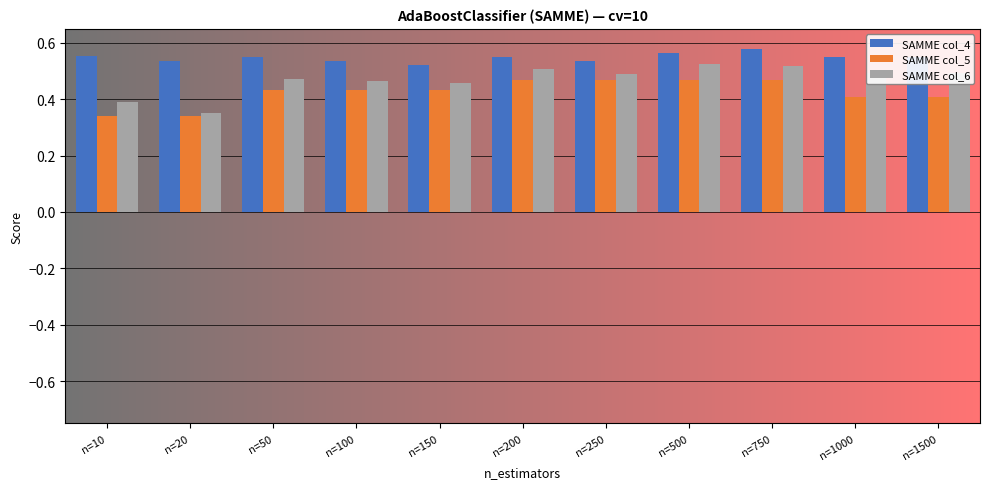

List the series in order of their overall mean, lowest first.

SAMME col_5, SAMME col_6, SAMME col_4